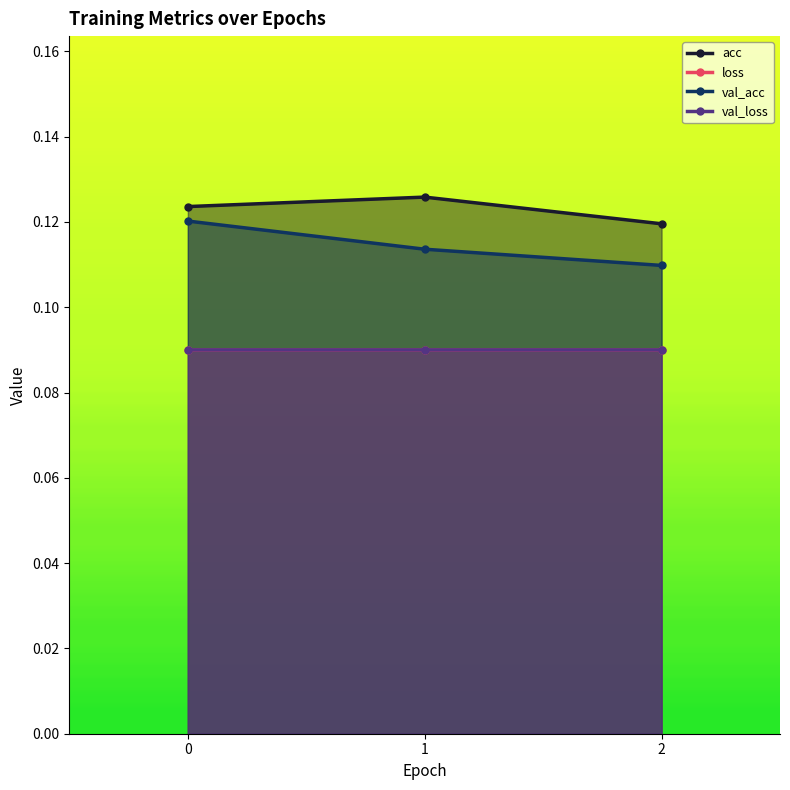

At how many categories does at least one series exceed 0?

3